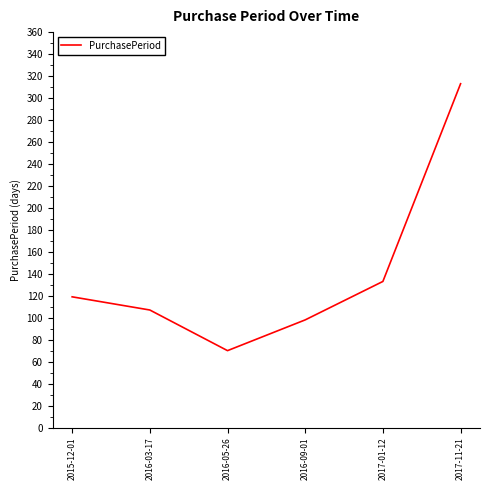

True or false: the data shows 133 at 2017-01-12.

True